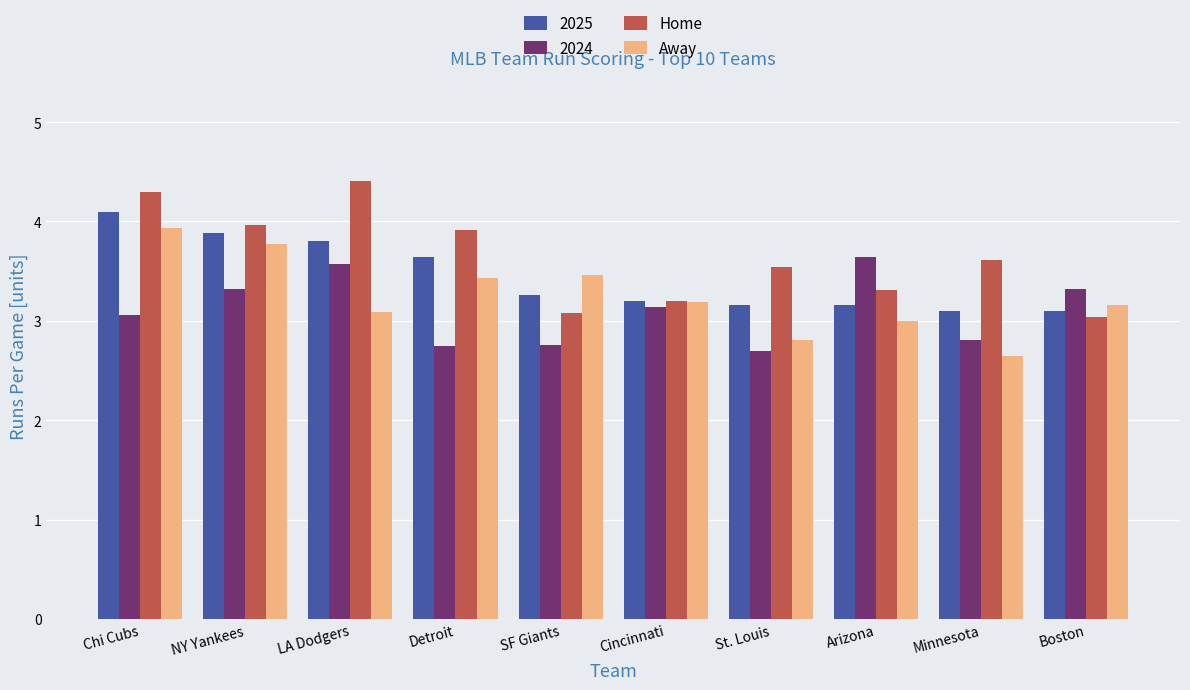

What is the label of the 6th bar from the left?

Cincinnati